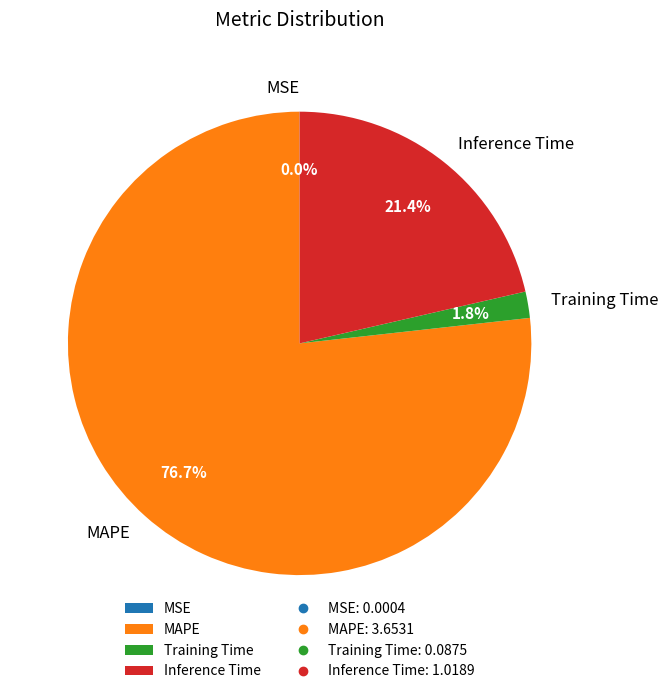

To the nearest percent, what is the average slice percentage?

25%